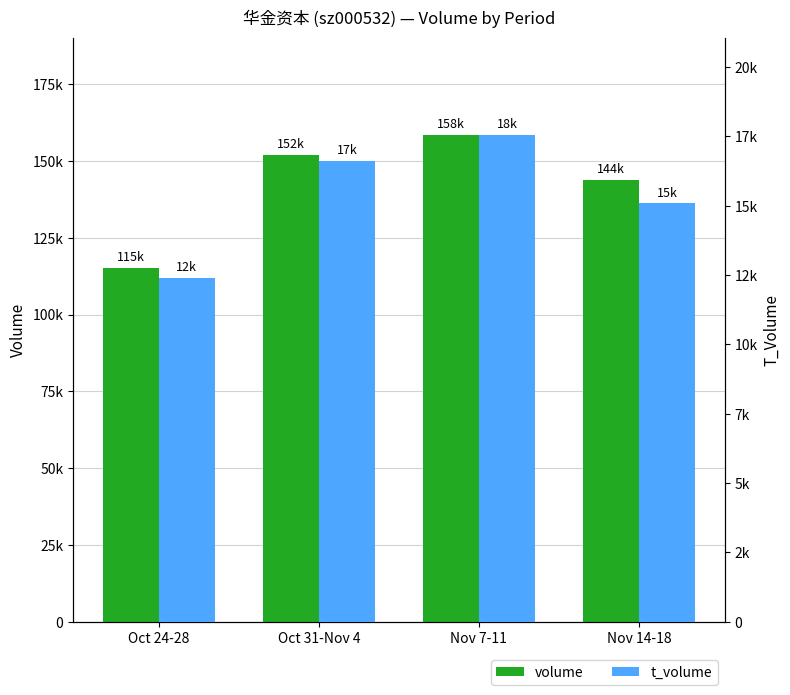

At which label does volume first exceed 152014?

Nov 7-11